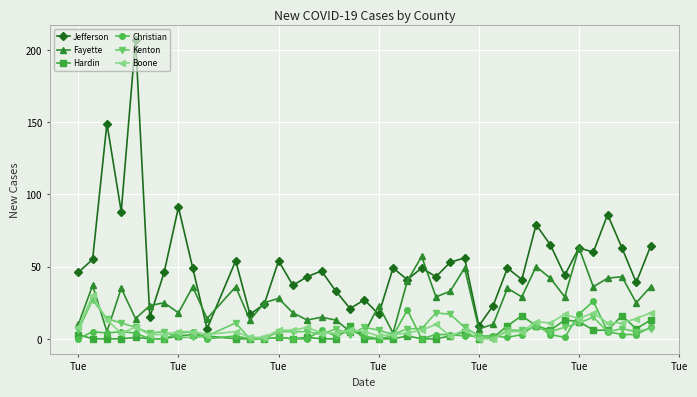

At how many categories does at least one series exceed 73?

6